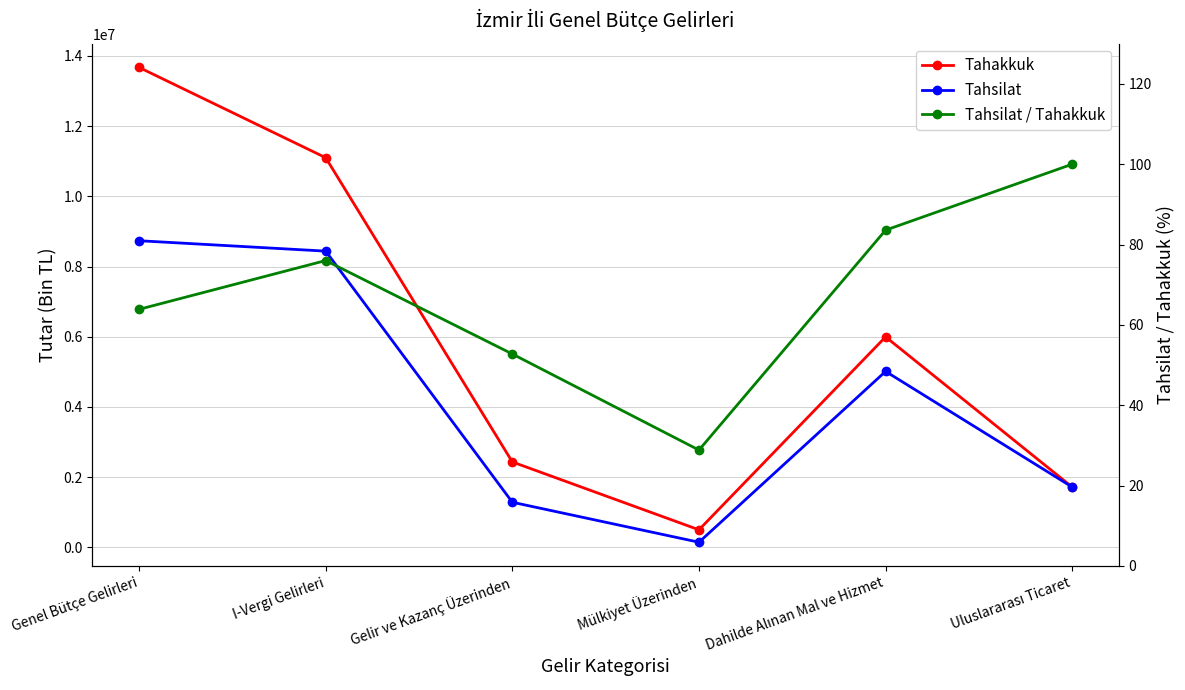

Reading left to right, extract all data points from this chart.

Tahakkuk: 13674890.0	11101783.0	2431347.0	497570.0	5995839.0	1715209.0
Tahsilat: 8735767.0	8439193.0	1282896.0	143536.0	5011805.0	1715209.0
Tahsilat / Tahakkuk: 63.9	76.0	52.8	28.9	83.6	100.0